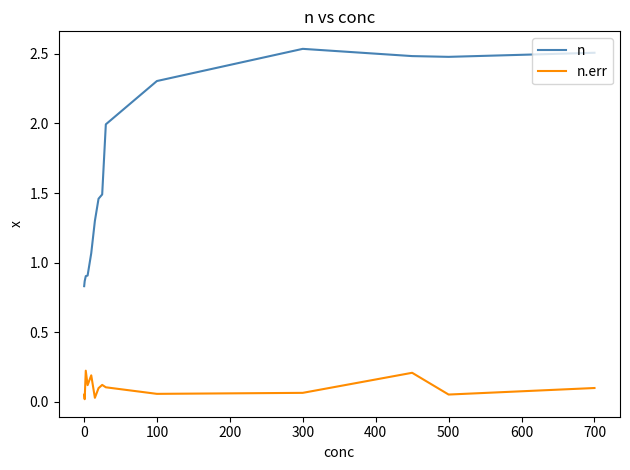

Rank the series by their maximum value, from lowest to highest.

n.err, n